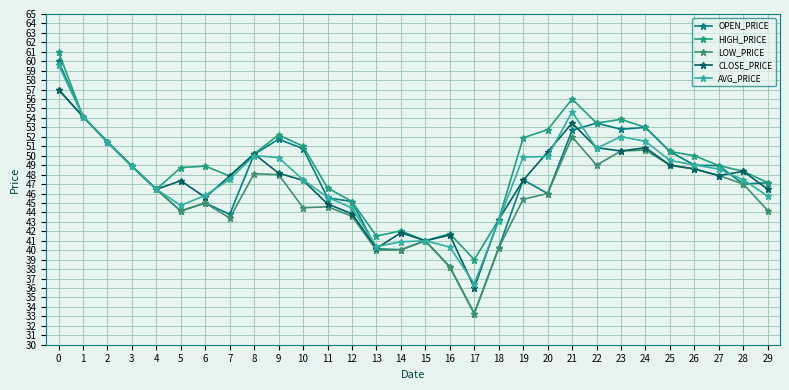

What are all the series names shown in the legend?

OPEN_PRICE, HIGH_PRICE, LOW_PRICE, CLOSE_PRICE, AVG_PRICE